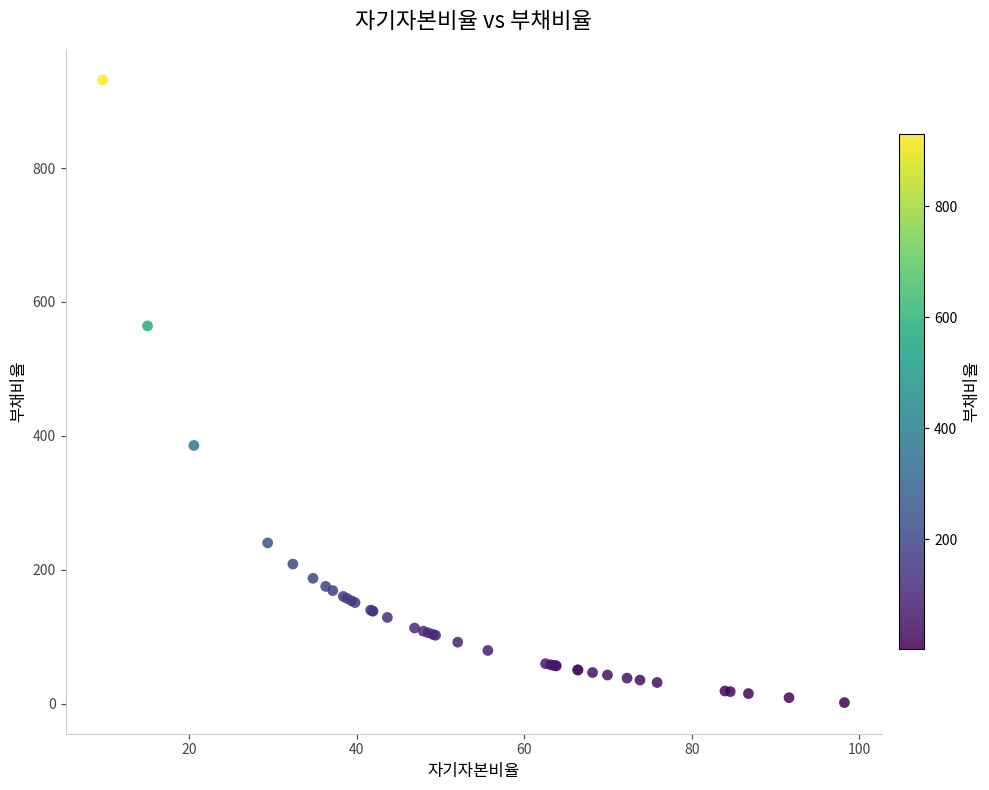

What Y value in the scatter plot is closest to 466?

385.8